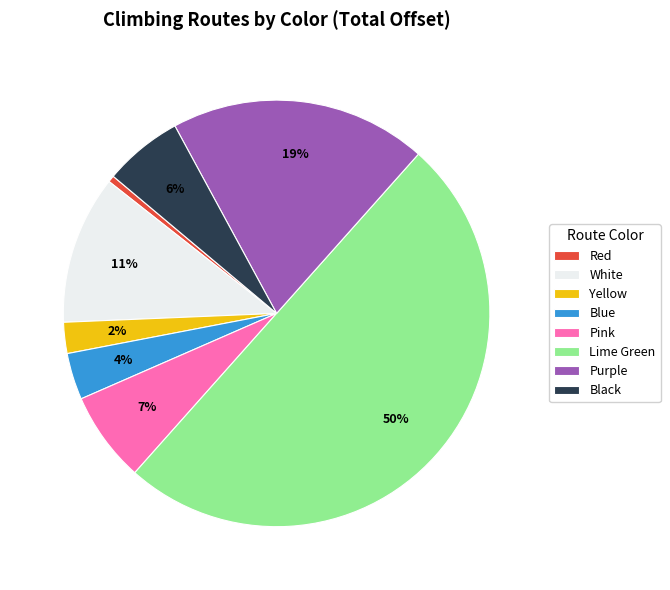

Rank the categories by value from highest to lowest.

Lime Green, Purple, White, Pink, Black, Blue, Yellow, Red